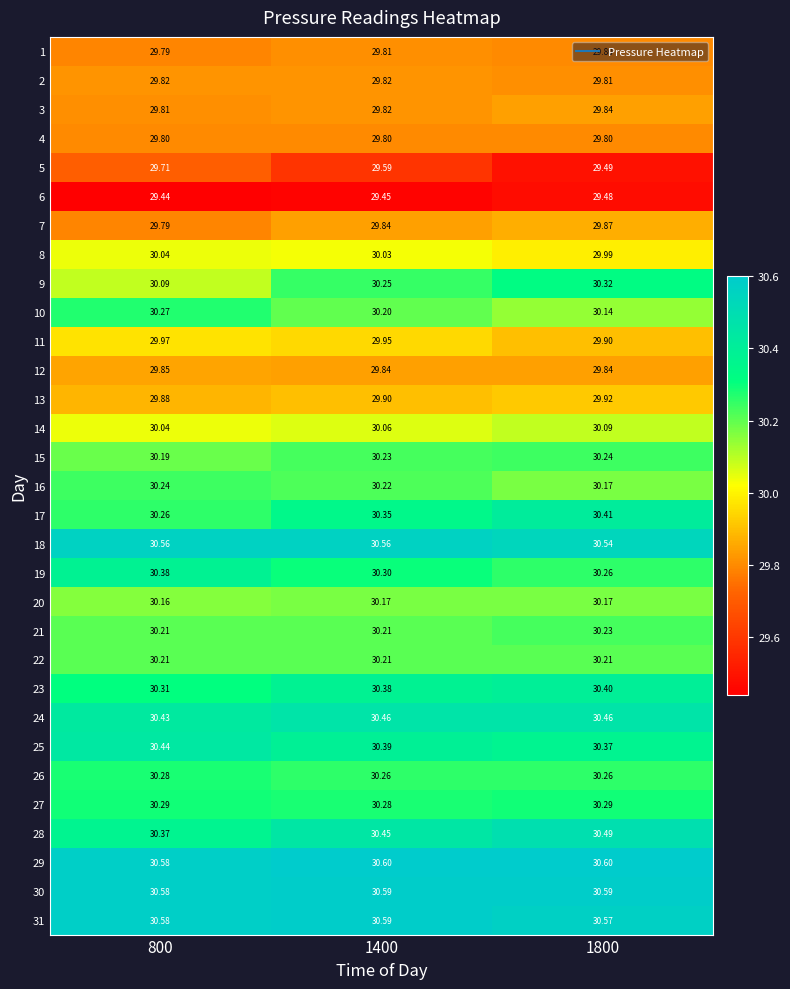

Is the value of 9 at 800 greater than the value of 7 at 1800?

Yes